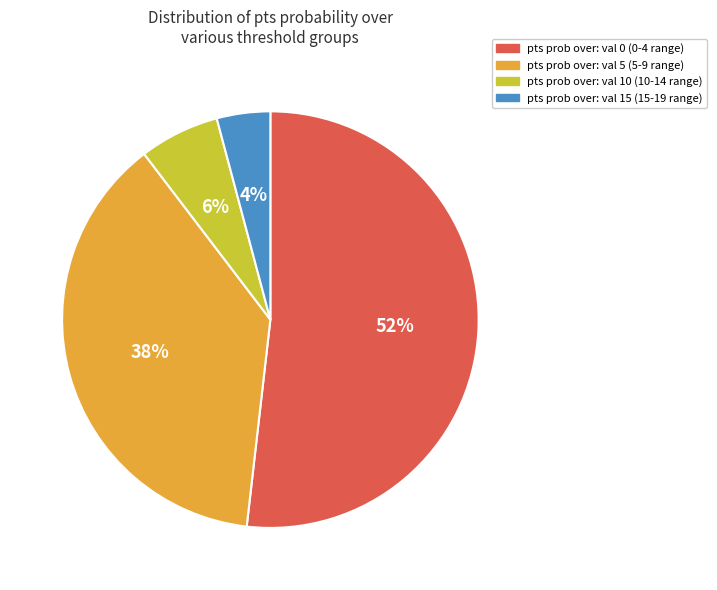

Is it true that pts prob over: val 5 (5-9 range) is 50% of the pie?

False